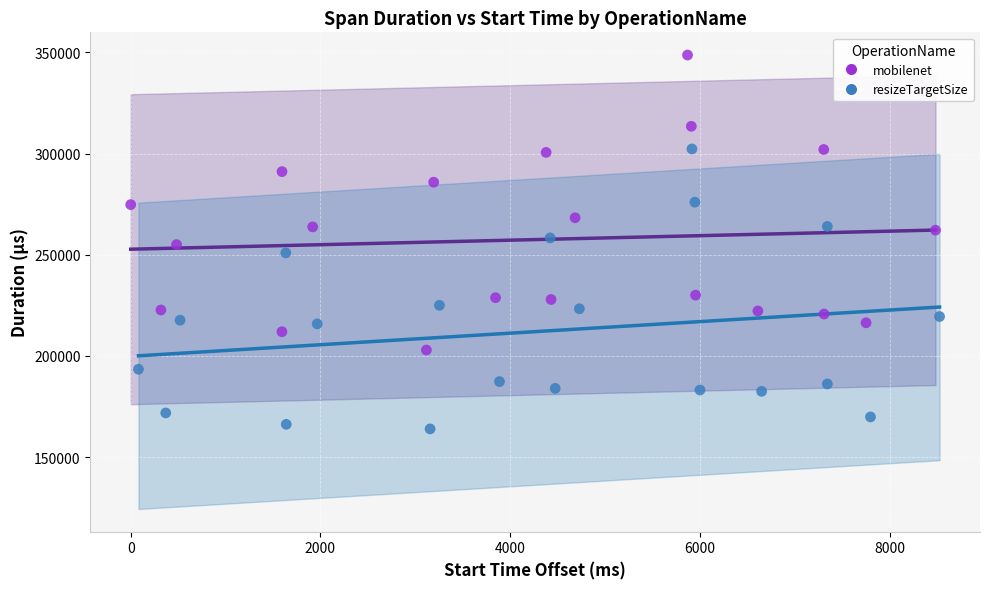

Which series reaches the minimum Y coordinate?

resizeTargetSize